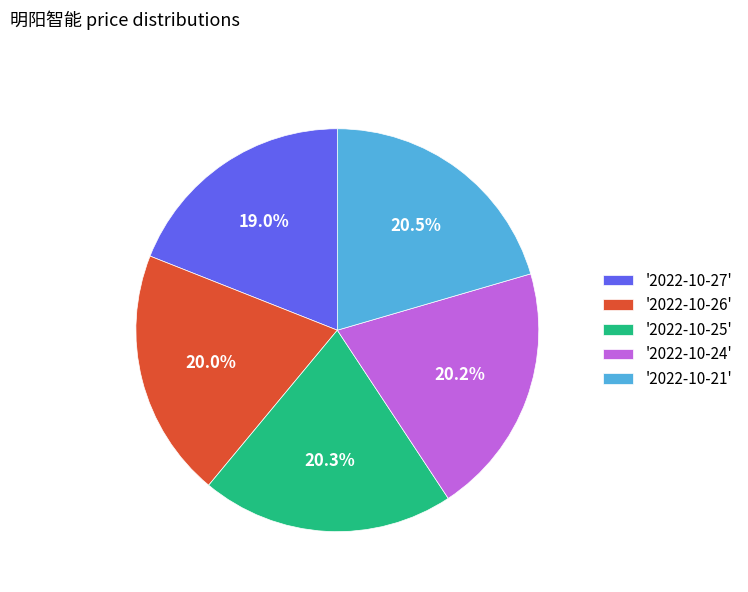

Approximately how many times larger is the value at '2022-10-24' compared to '2022-10-26'?

1.0